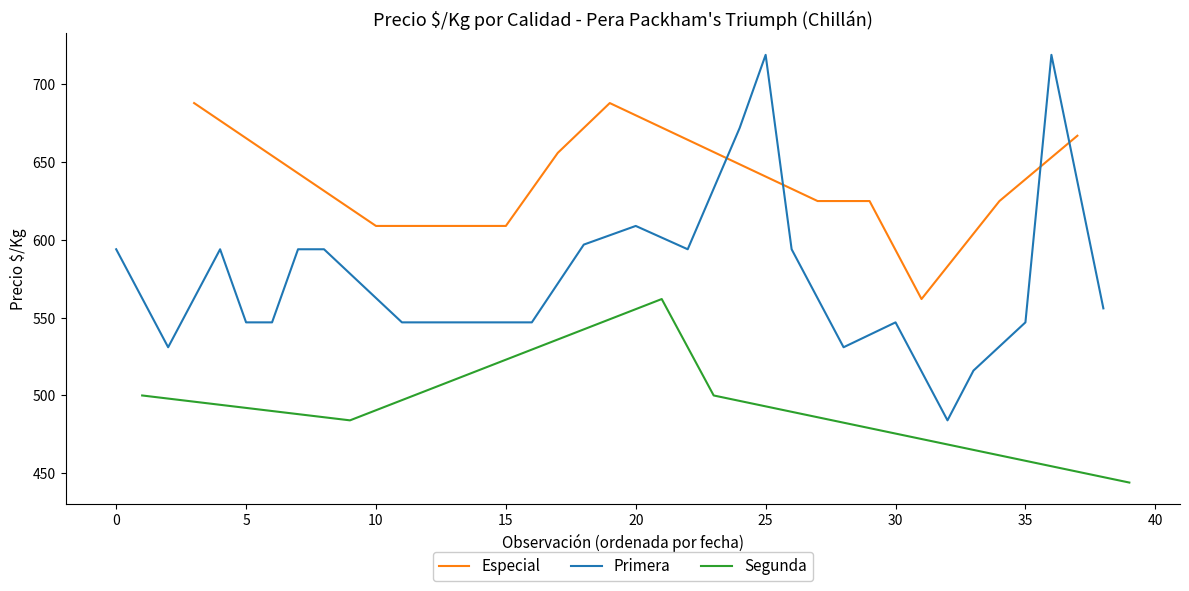

What is the difference between the Precio maximo values at 28 and 10?

188